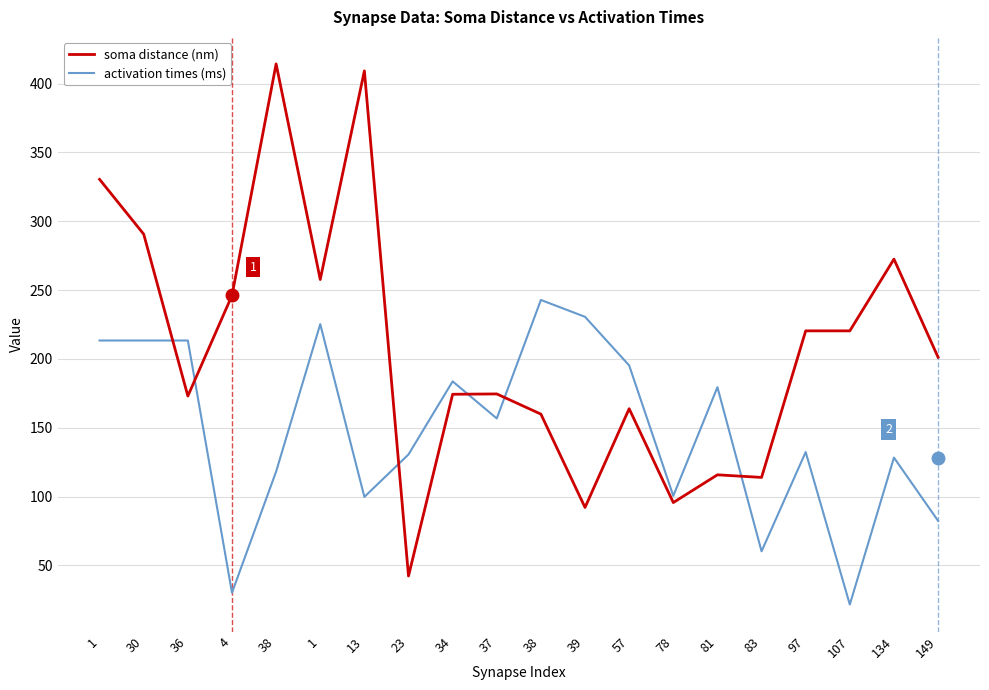

What is the sum of all activation times (ms) values?

2959.1